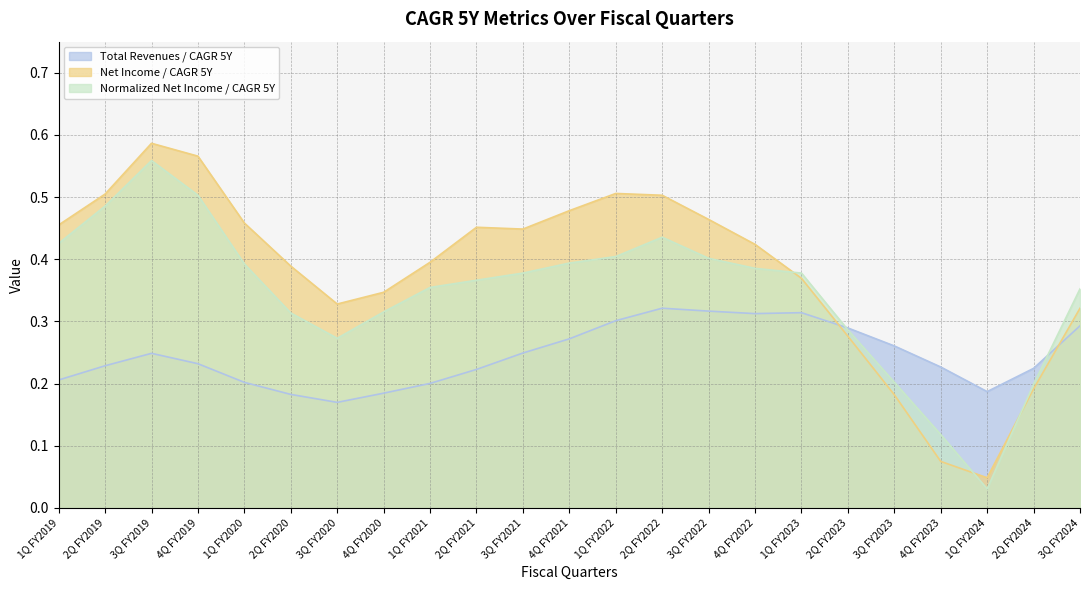

Reading left to right, list all the values displayed in this chart.

Total Revenues / CAGR 5Y: 1Q FY2019=0.2	2Q FY2019=0.2	3Q FY2019=0.2	4Q FY2019=0.2	1Q FY2020=0.2	2Q FY2020=0.2	3Q FY2020=0.2	4Q FY2020=0.2	1Q FY2021=0.2	2Q FY2021=0.2	3Q FY2021=0.2	4Q FY2021=0.3	1Q FY2022=0.3	2Q FY2022=0.3	3Q FY2022=0.3	4Q FY2022=0.3	1Q FY2023=0.3	2Q FY2023=0.3	3Q FY2023=0.3	4Q FY2023=0.2	1Q FY2024=0.2	2Q FY2024=0.2	3Q FY2024=0.3
Net Income / CAGR 5Y: 1Q FY2019=0.5	2Q FY2019=0.5	3Q FY2019=0.6	4Q FY2019=0.6	1Q FY2020=0.5	2Q FY2020=0.4	3Q FY2020=0.3	4Q FY2020=0.3	1Q FY2021=0.4	2Q FY2021=0.5	3Q FY2021=0.4	4Q FY2021=0.5	1Q FY2022=0.5	2Q FY2022=0.5	3Q FY2022=0.5	4Q FY2022=0.4	1Q FY2023=0.4	2Q FY2023=0.3	3Q FY2023=0.2	4Q FY2023=0.1	1Q FY2024=0.0	2Q FY2024=0.2	3Q FY2024=0.3
Normalized Net Income / CAGR 5Y: 1Q FY2019=0.4	2Q FY2019=0.5	3Q FY2019=0.6	4Q FY2019=0.5	1Q FY2020=0.4	2Q FY2020=0.3	3Q FY2020=0.3	4Q FY2020=0.3	1Q FY2021=0.4	2Q FY2021=0.4	3Q FY2021=0.4	4Q FY2021=0.4	1Q FY2022=0.4	2Q FY2022=0.4	3Q FY2022=0.4	4Q FY2022=0.4	1Q FY2023=0.4	2Q FY2023=0.3	3Q FY2023=0.2	4Q FY2023=0.1	1Q FY2024=0.0	2Q FY2024=0.2	3Q FY2024=0.4